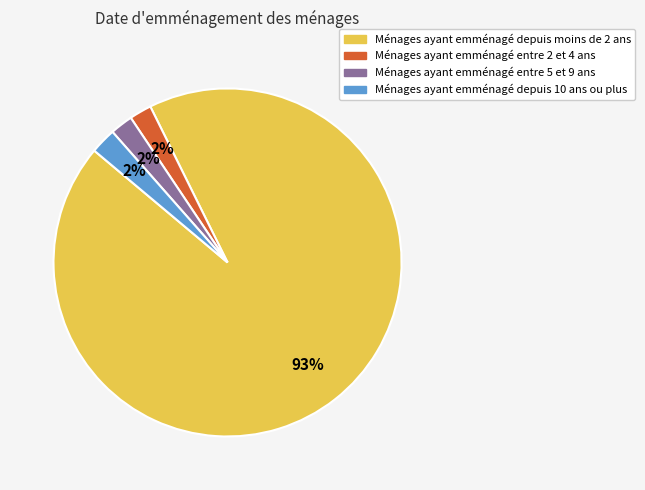

Is the sum of Ménages ayant emménagé depuis 10 ans ou plus and Ménages ayant emménagé depuis moins de 2 ans greater than half?

Yes